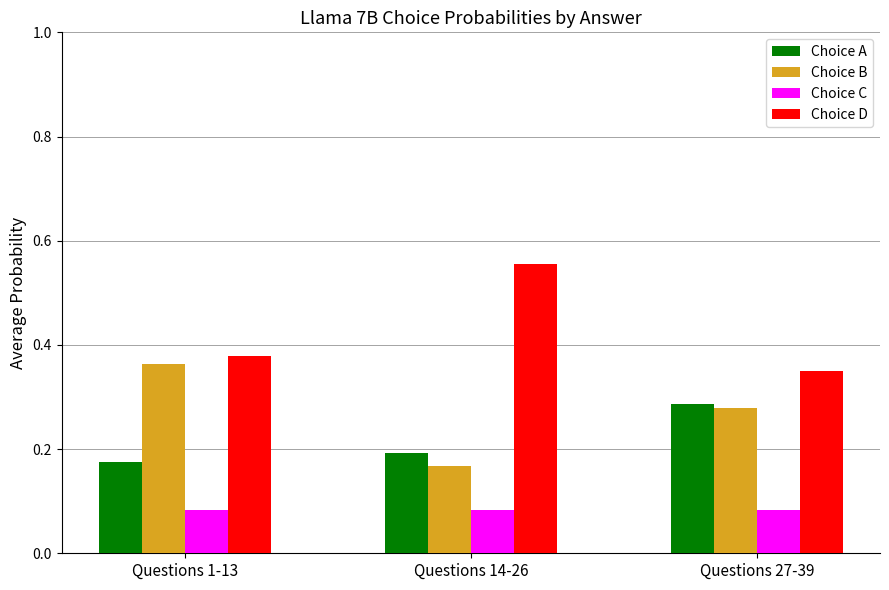

What is the label of the 1st bar from the left?

Questions 1-13